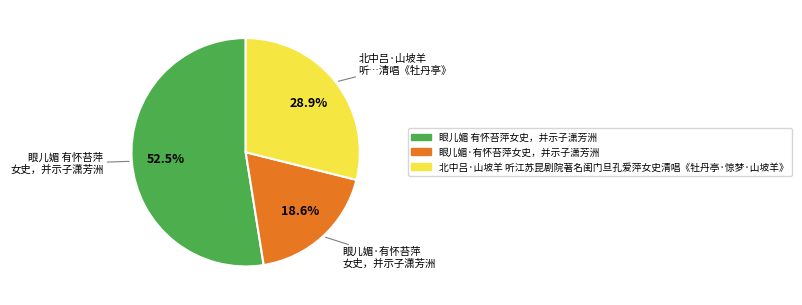

Count the number of slices in the pie.

3